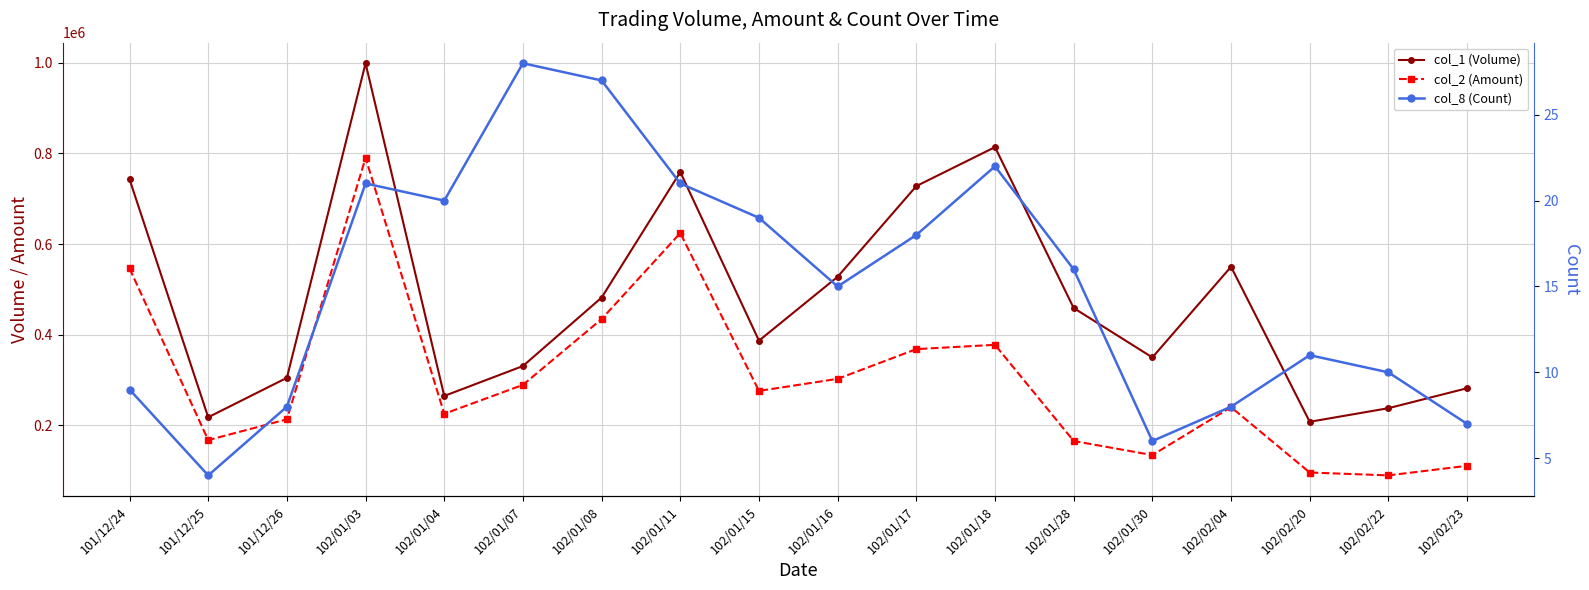

True or false: col_2 (Amount) and col_8 (Count) intersect in this chart.

False